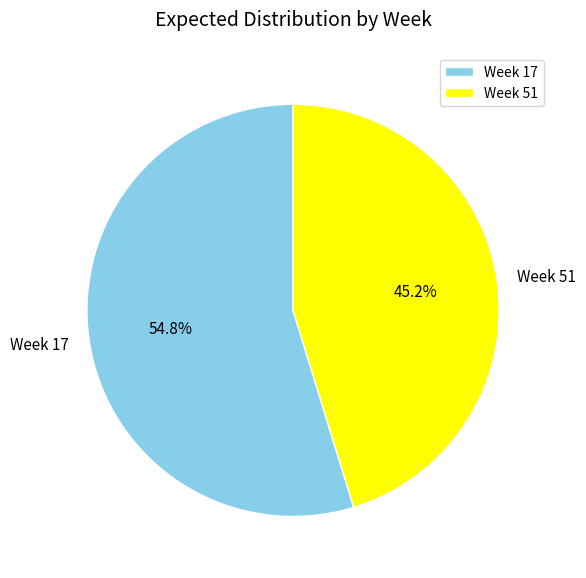

Is it true that Week 51 is 39% of the pie?

False